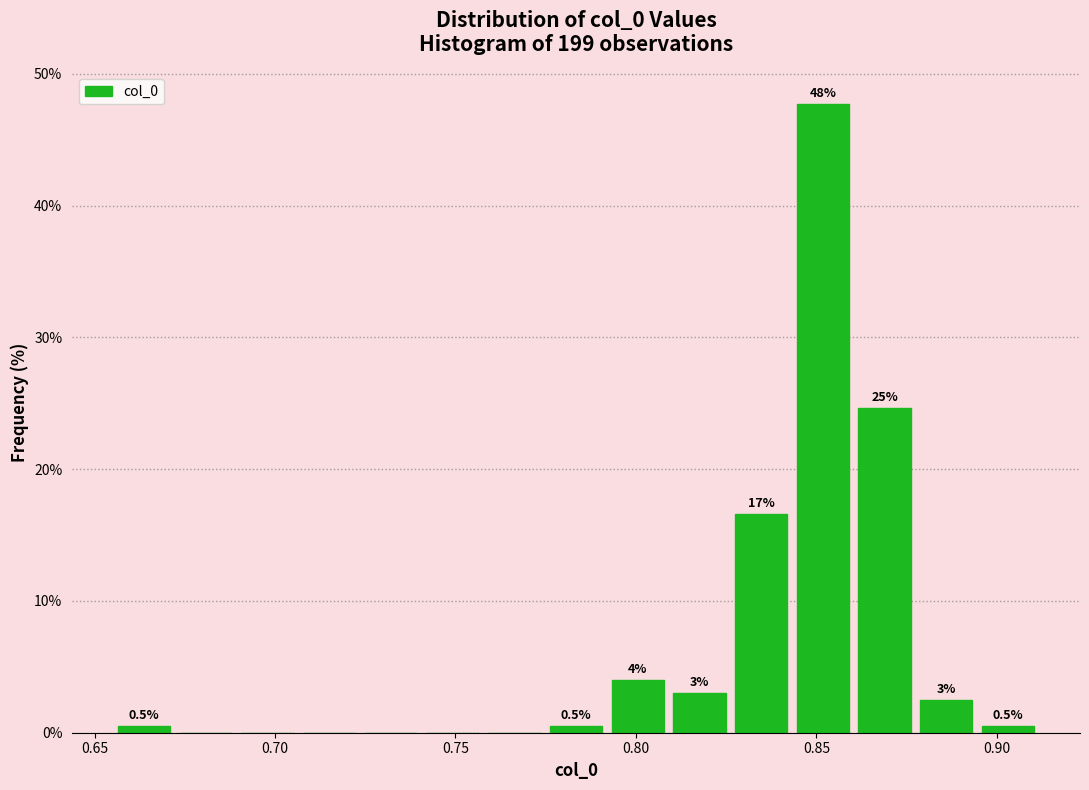

Read against the x-axis, roughly where is the centre of the tallest bar?

0.850